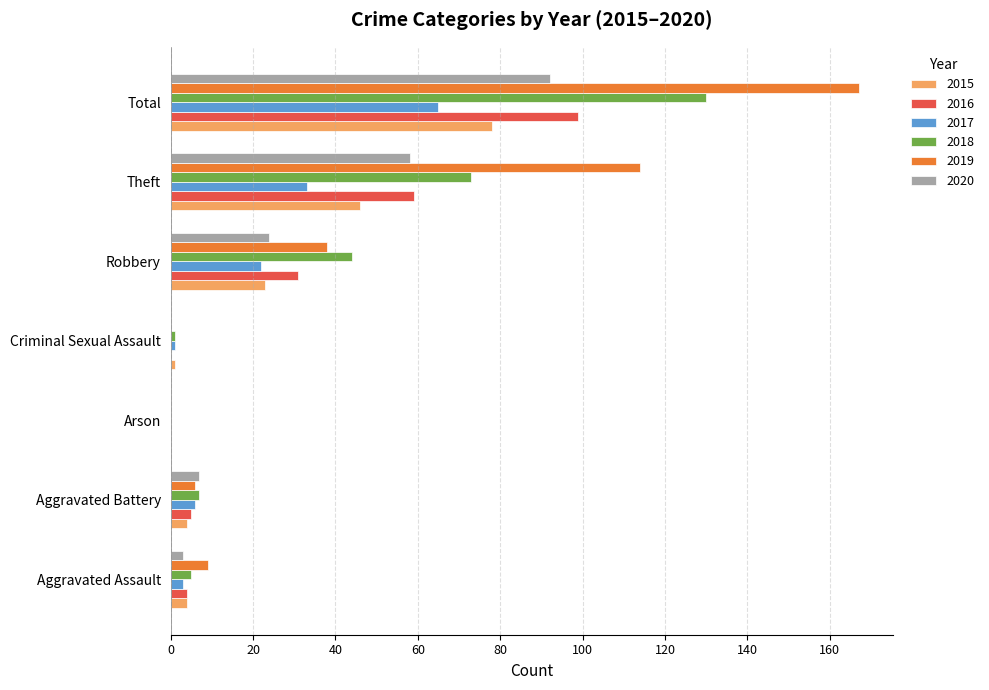

Is the value of 2015 at Robbery greater than the value of 2018 at Total?

No